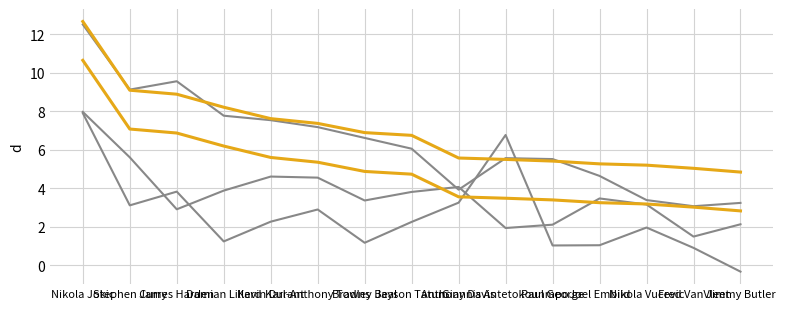

Between Nikola Jokic and James Harden, which is larger?

Nikola Jokic